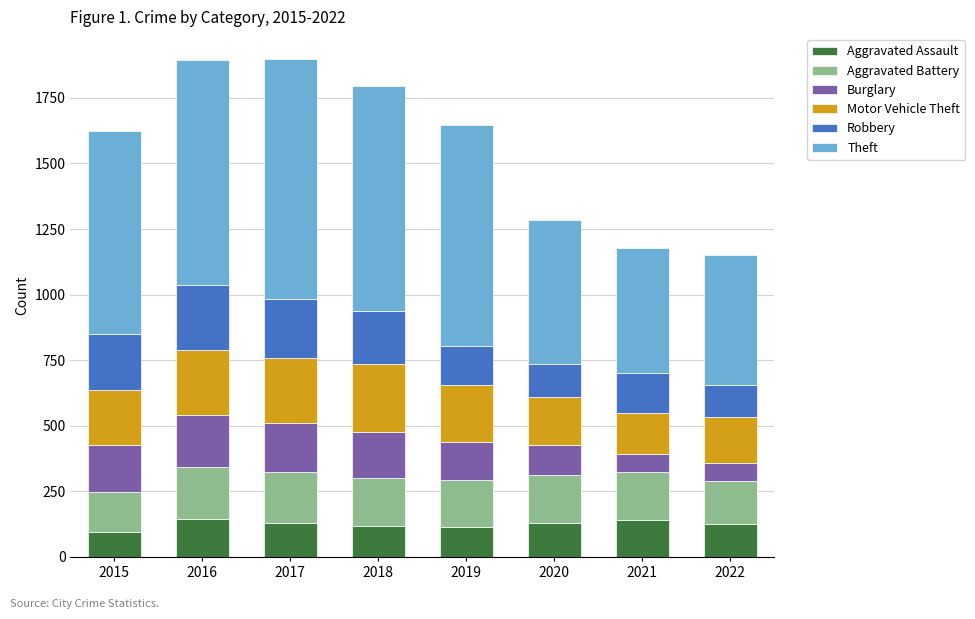

How many distinct data groups are displayed?

6